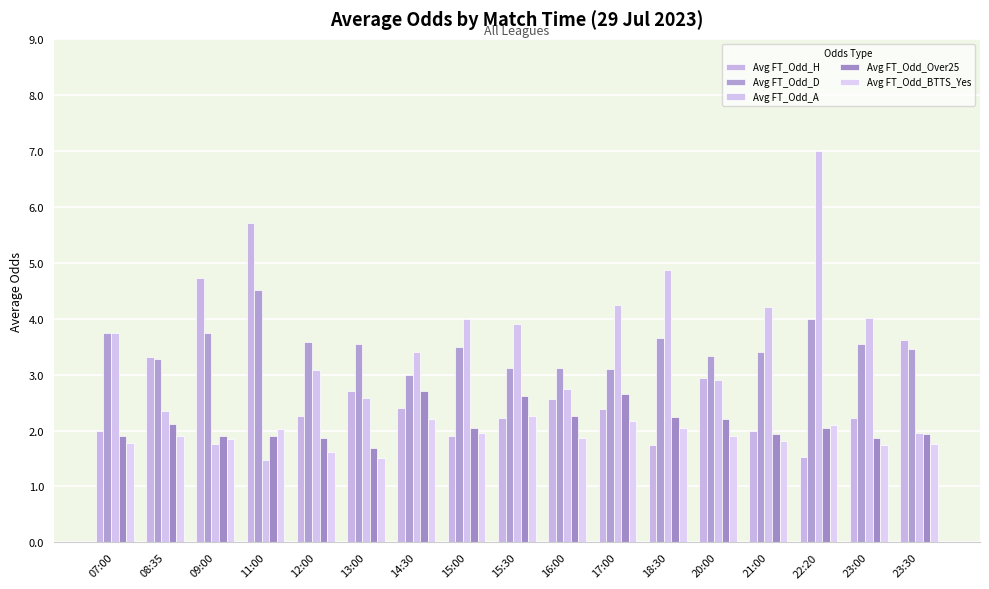

What is the difference between the maximum and second lowest values in the Avg FT_Odd_D series?

1.4